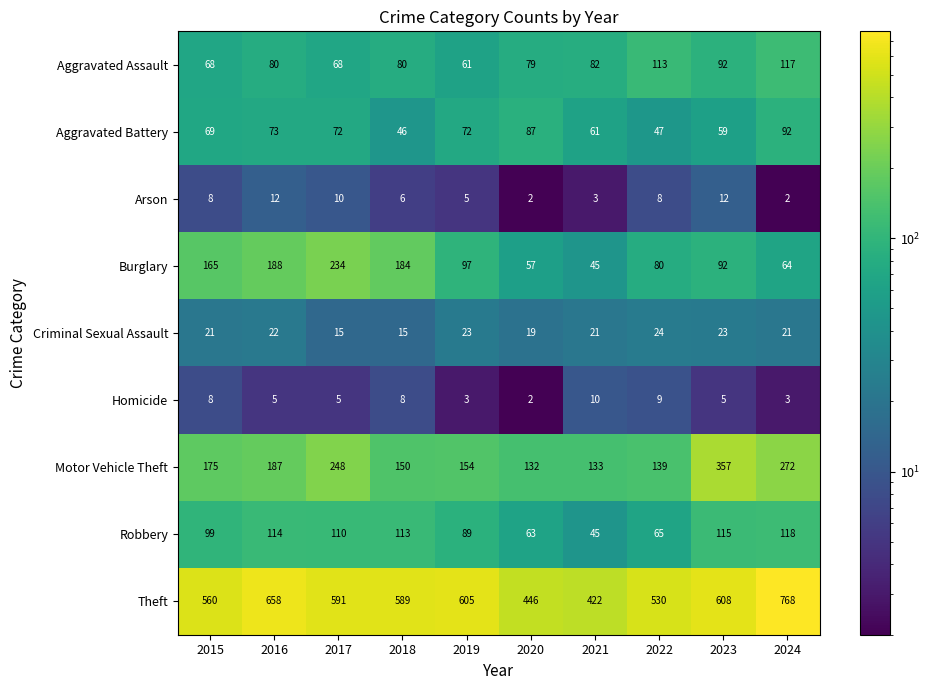

What is the approximate value of Theft at 2018, to the nearest 50?

600